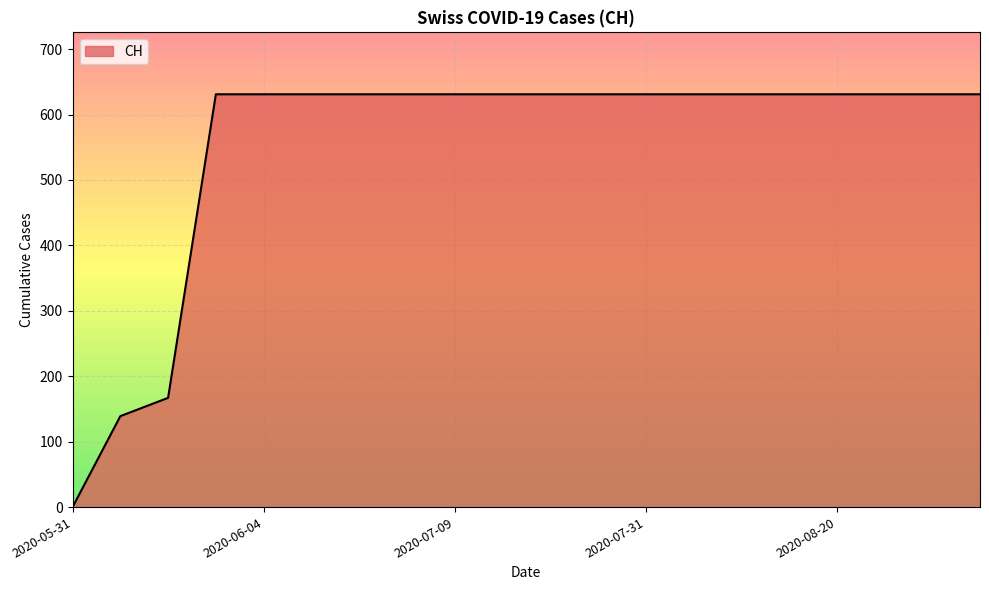

What is the difference between the maximum and minimum values?

631